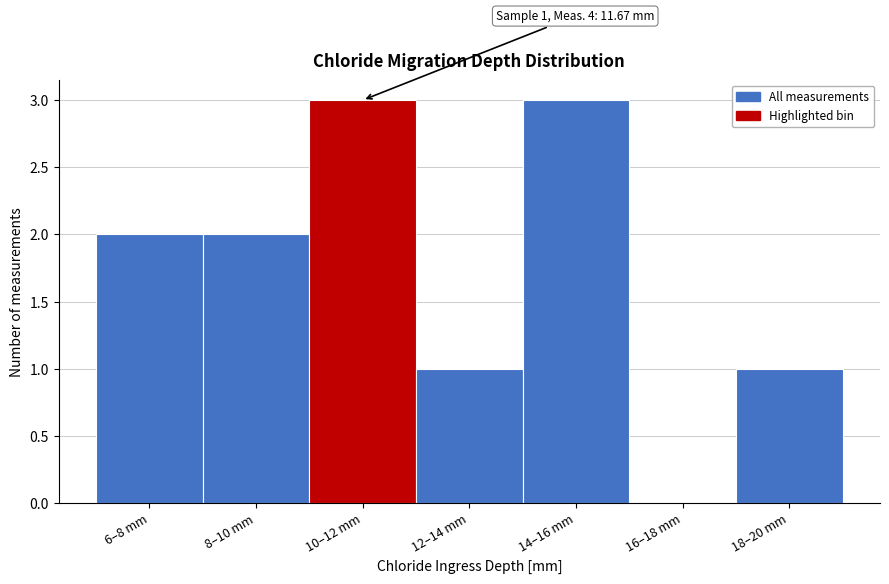

Reading right to left, list all the values displayed in this chart.

18–20 mm=1	16–18 mm=0	14–16 mm=3	12–14 mm=1	10–12 mm=3	8–10 mm=2	6–8 mm=2